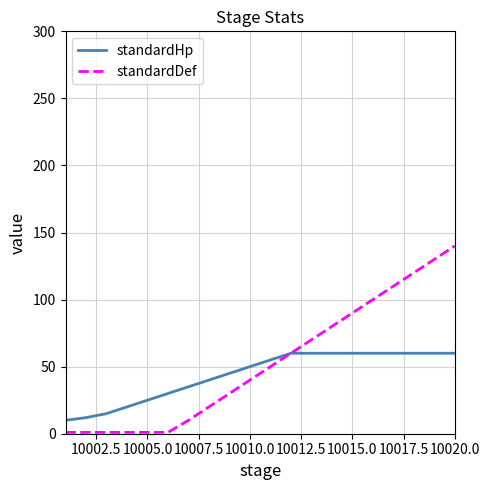

Which series has the largest range (max minus min)?

standardDef